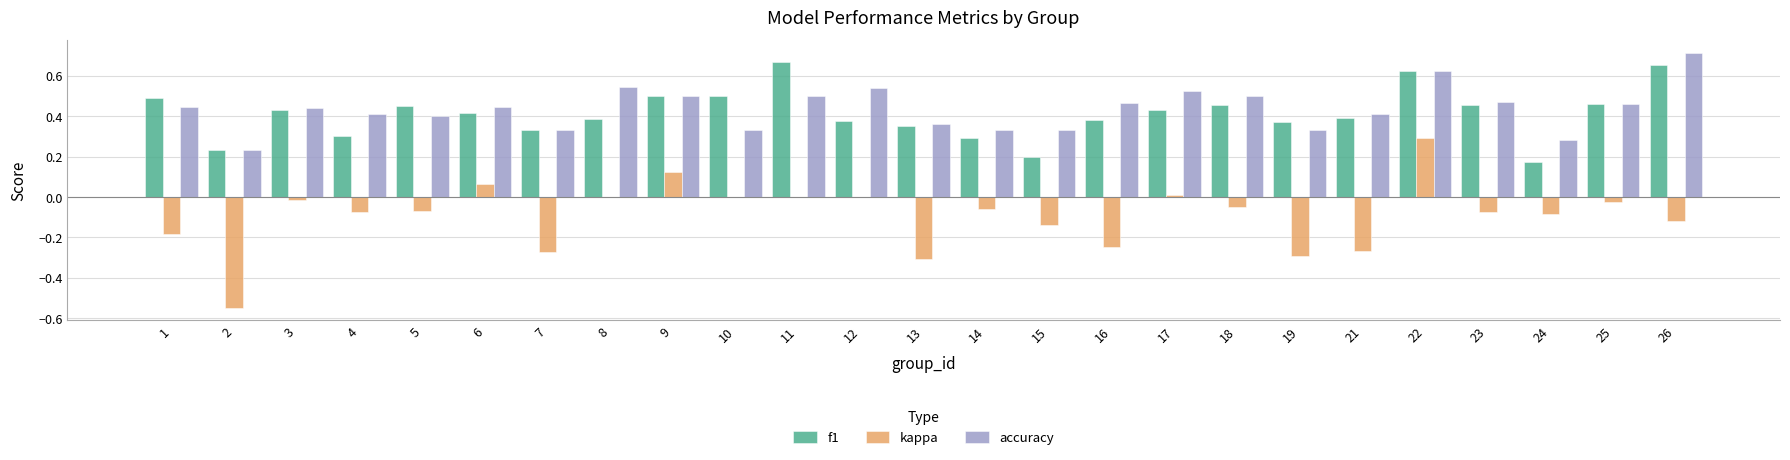

What is the sum of the f1 values at 6 and 21?

0.8